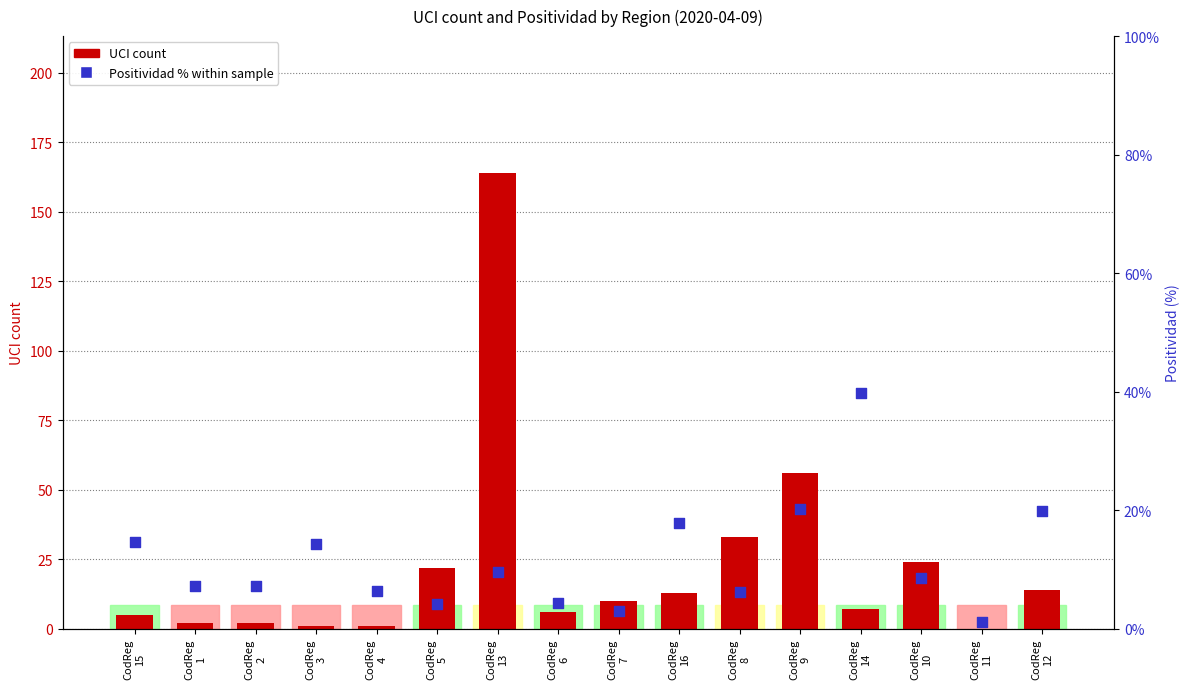

Is the value of Positividad % within sample at CodReg
12 greater than the value of UCI count at CodReg
4?

Yes